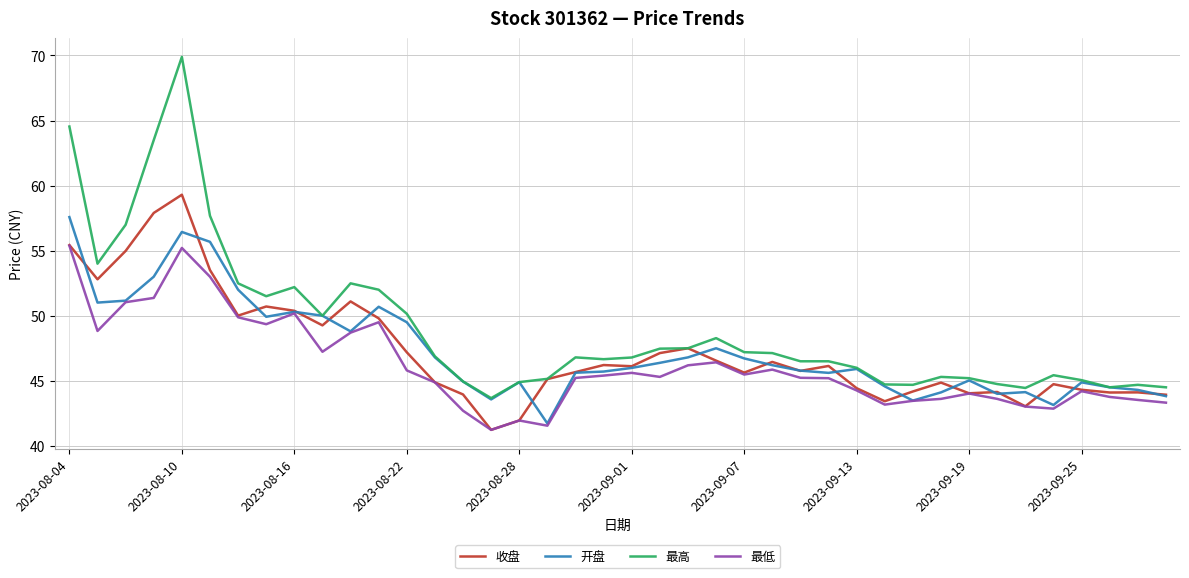

At how many categories does at least one series exceed 53?

6